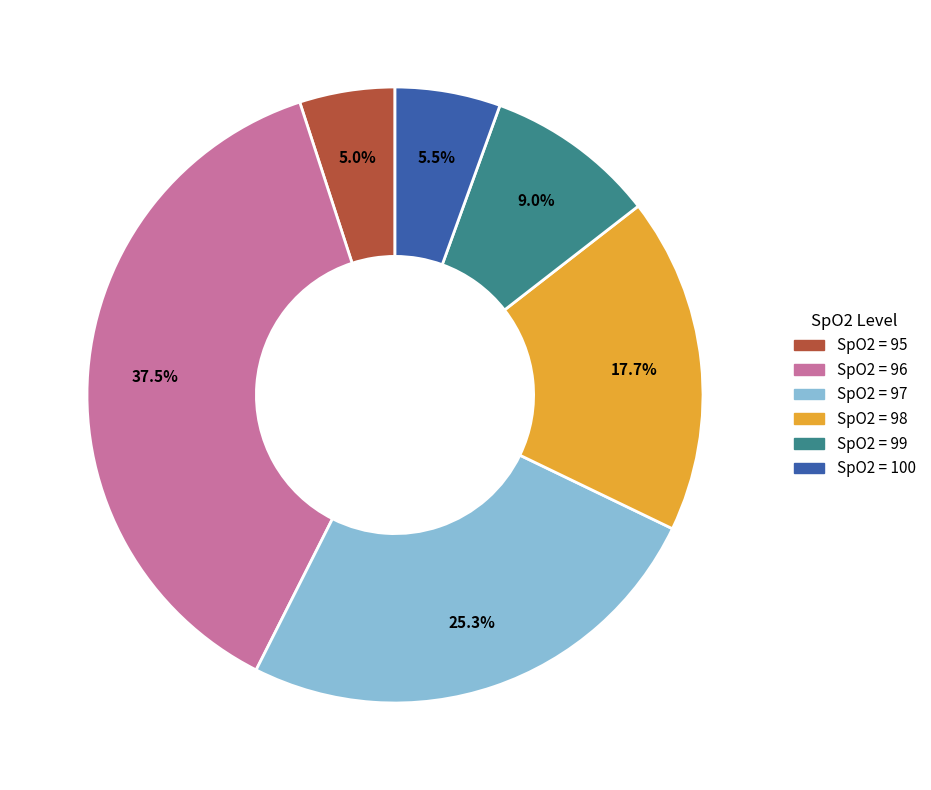

Is there a majority slice in this chart?

No